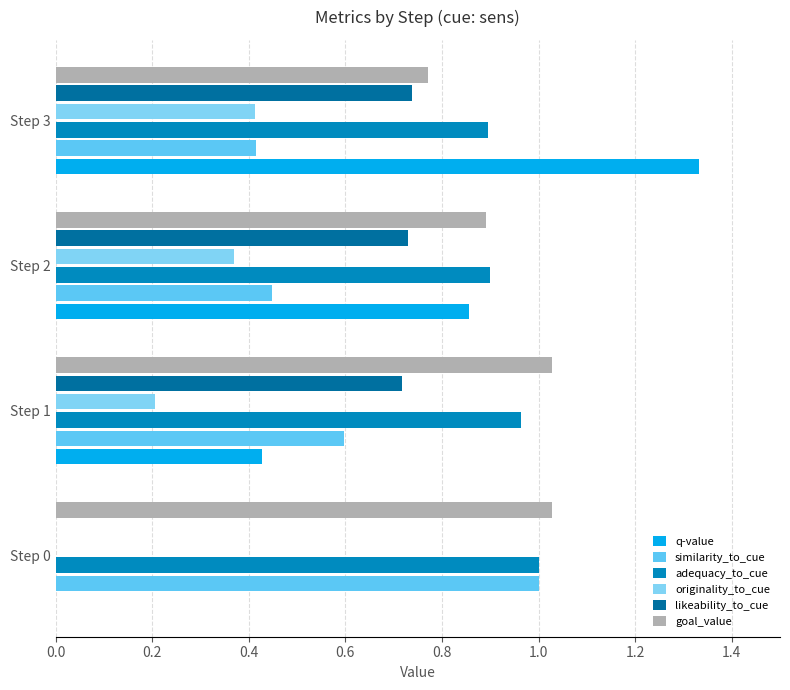

What is the average value of the originality_to_cue series?

0.2